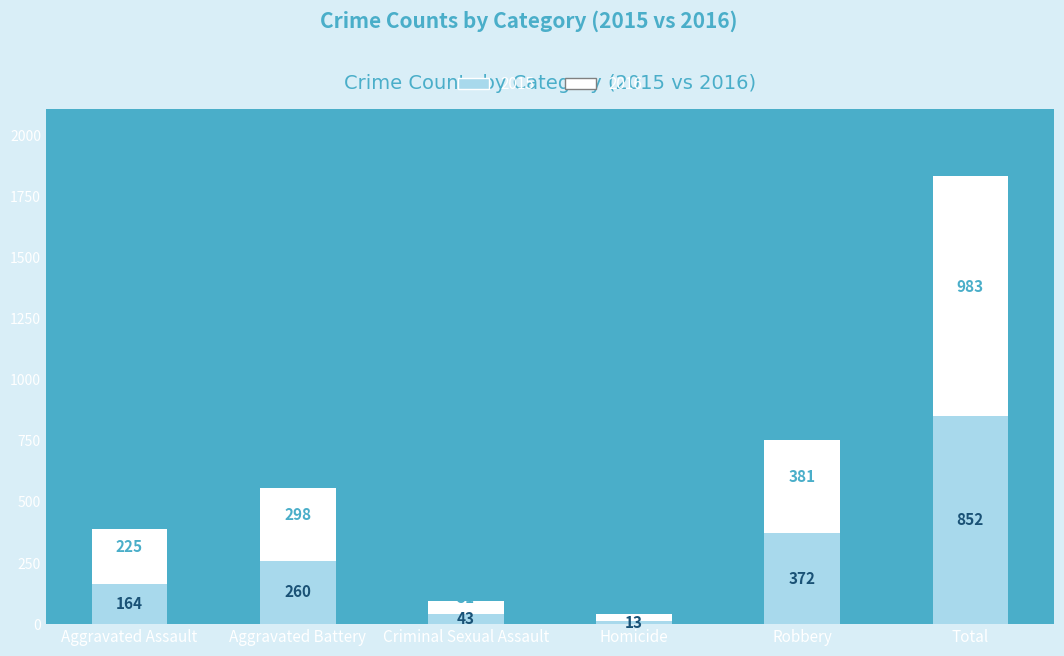

Reading right to left, list the values for the 2015 series.

Total=852	Robbery=372	Homicide=13	Criminal Sexual Assault=43	Aggravated Battery=260	Aggravated Assault=164